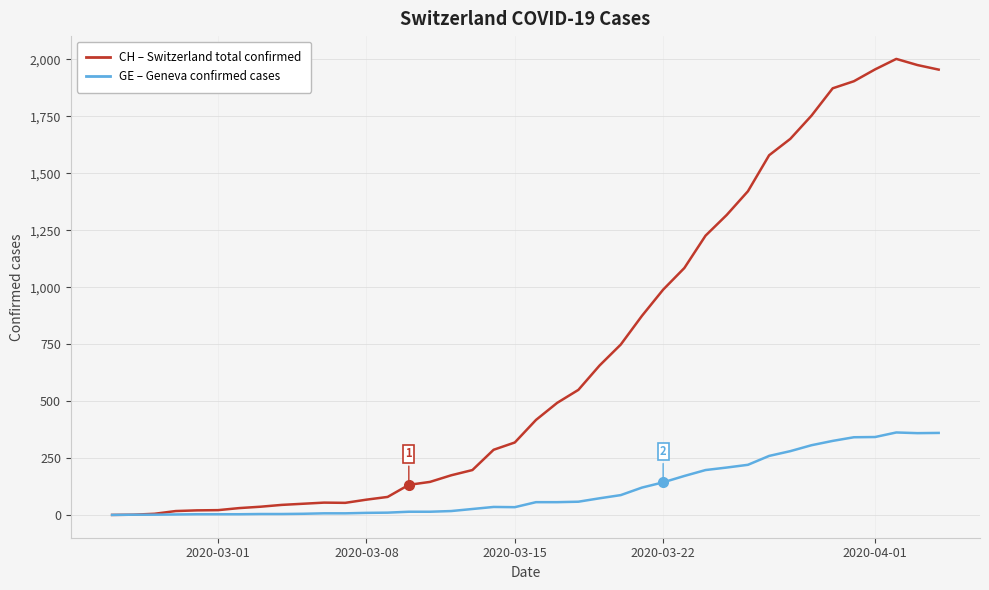

What is the maximum value shown in the chart?

2002